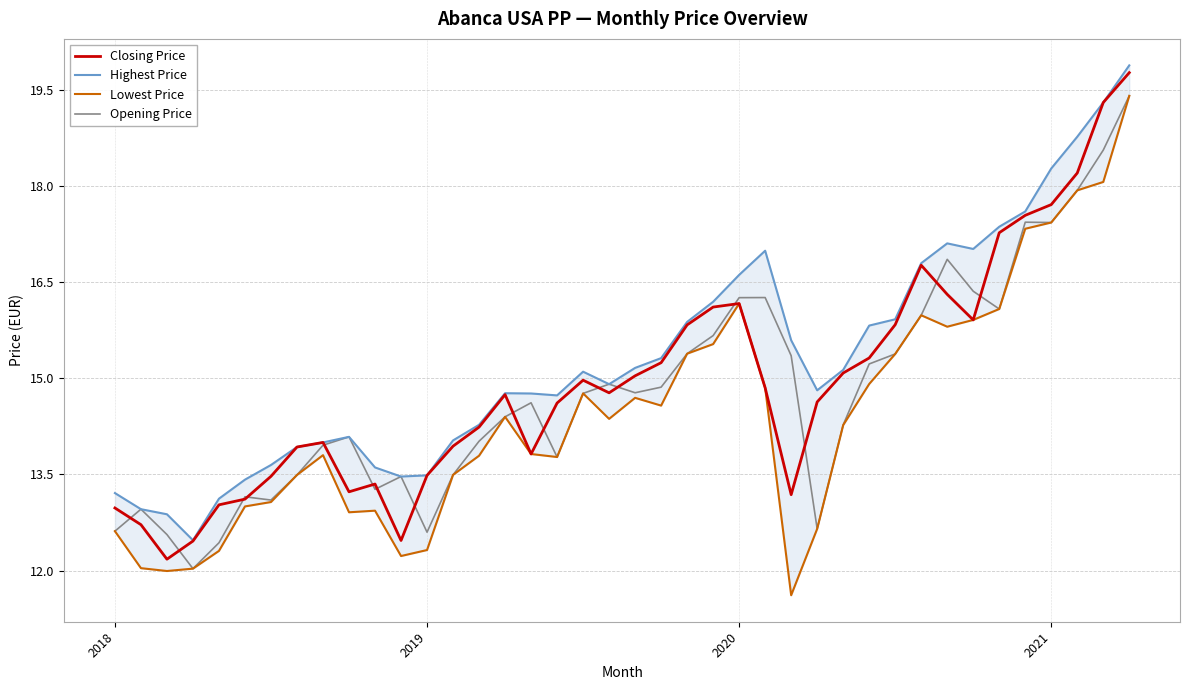

What is the lowest value of the Opening Price series?

12.0